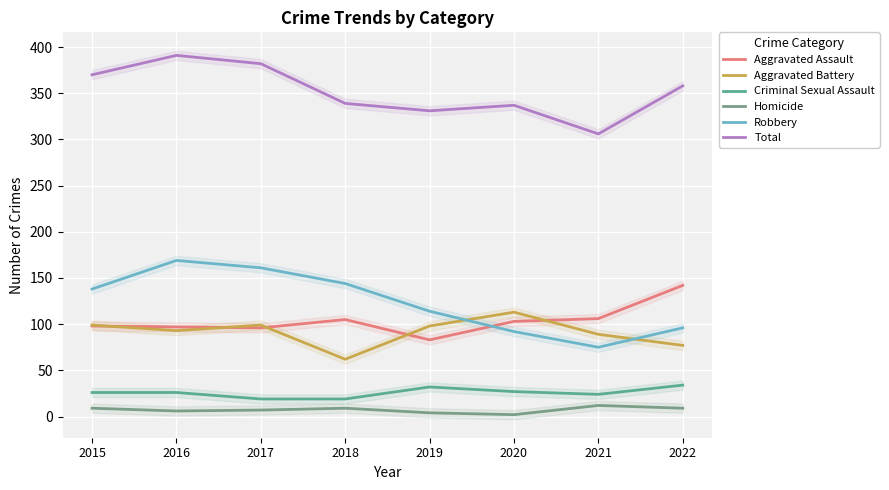

How many lines are shown in the chart?

6